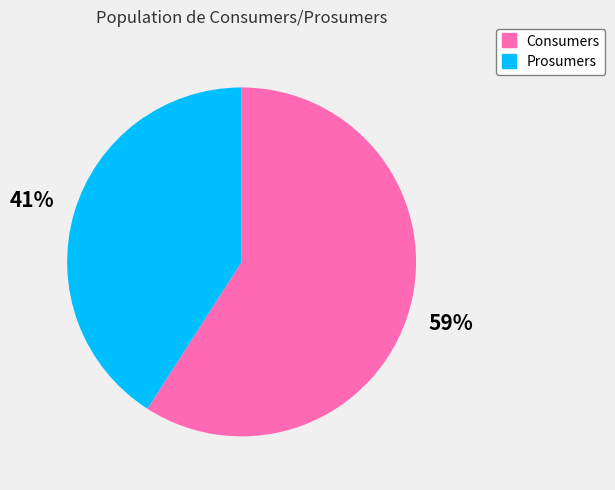

Which slice represents more than half of the pie?

Consumers